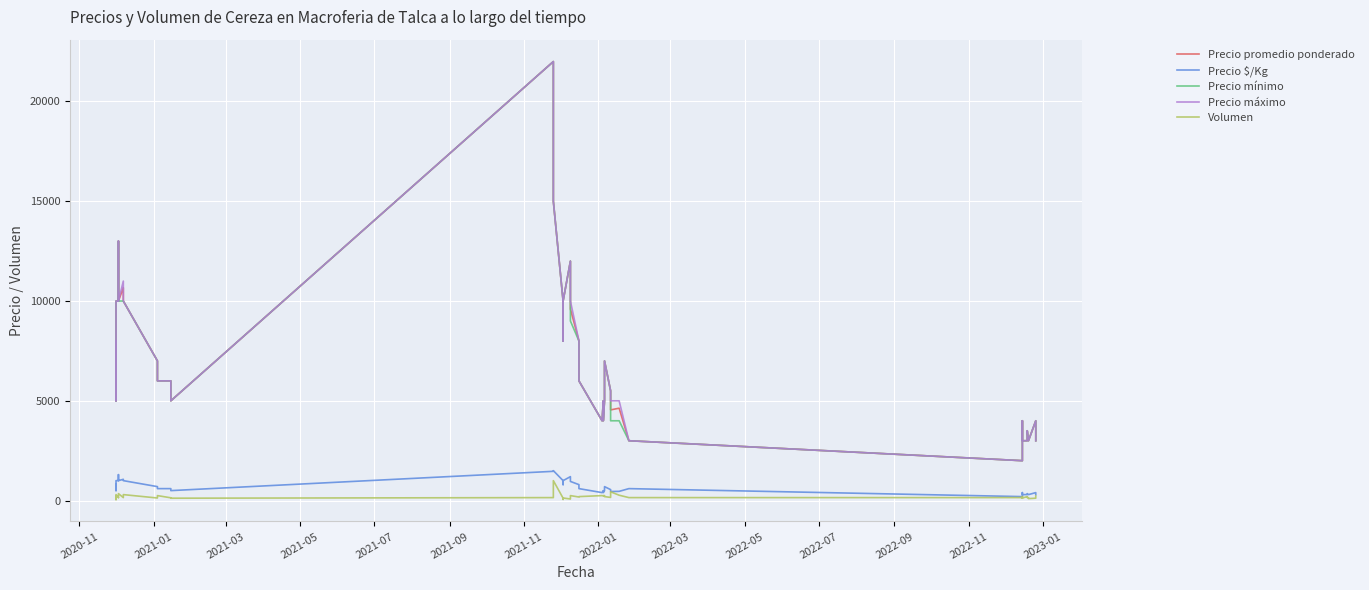

Is it true that Precio promedio ponderado equals 1252 at 32?

False